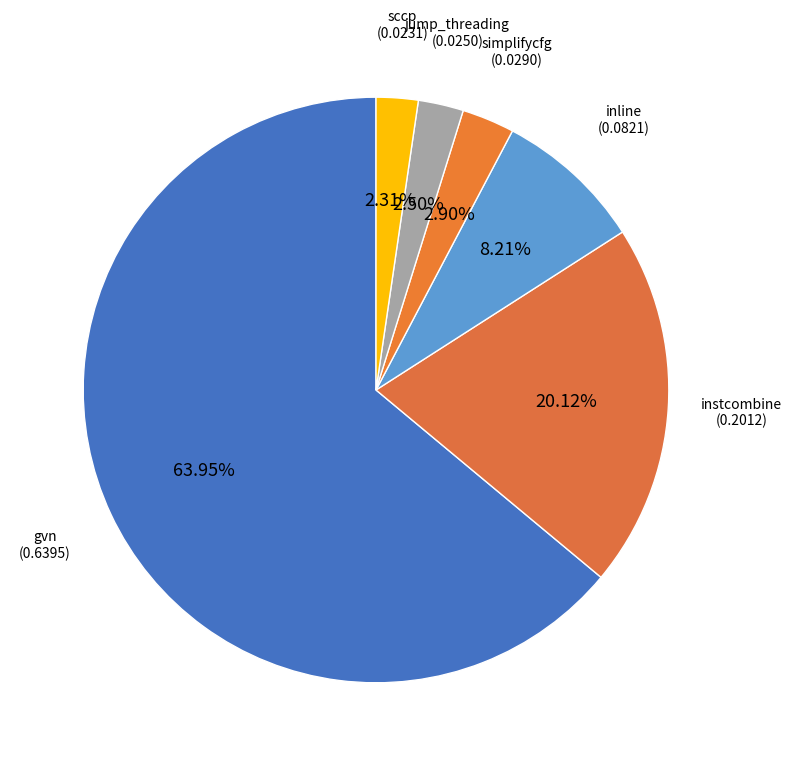

Does any single category account for the majority?

Yes